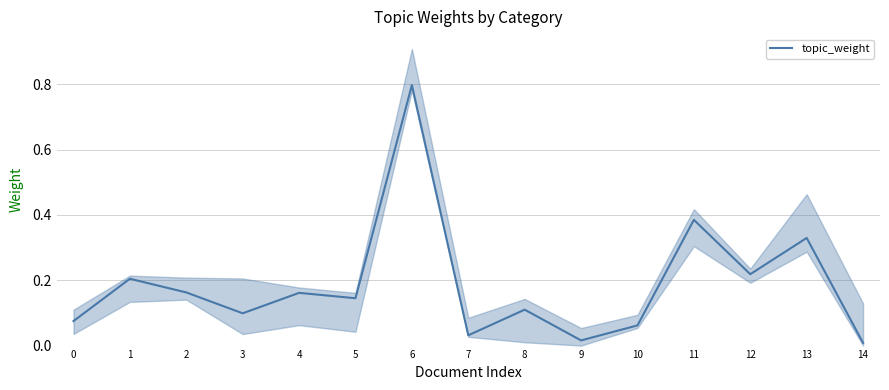

What is the sum of all values?

2.8